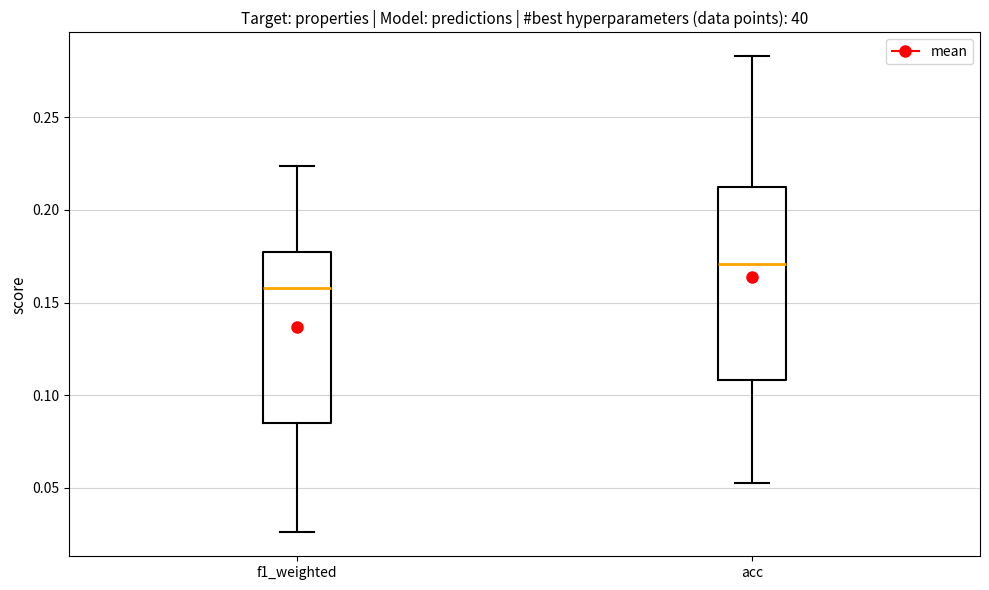

Reading left to right, read every box against the y-axis: the position of its median line, the range the box covers, and the ends of its whiskers. The values are not printed on the chart, so give them approximately, as read against the axis.

f1_weighted: median 0.160, box 0.085 to 0.175, whiskers 0.025 to 0.225
acc: median 0.170, box 0.110 to 0.210, whiskers 0.055 to 0.285